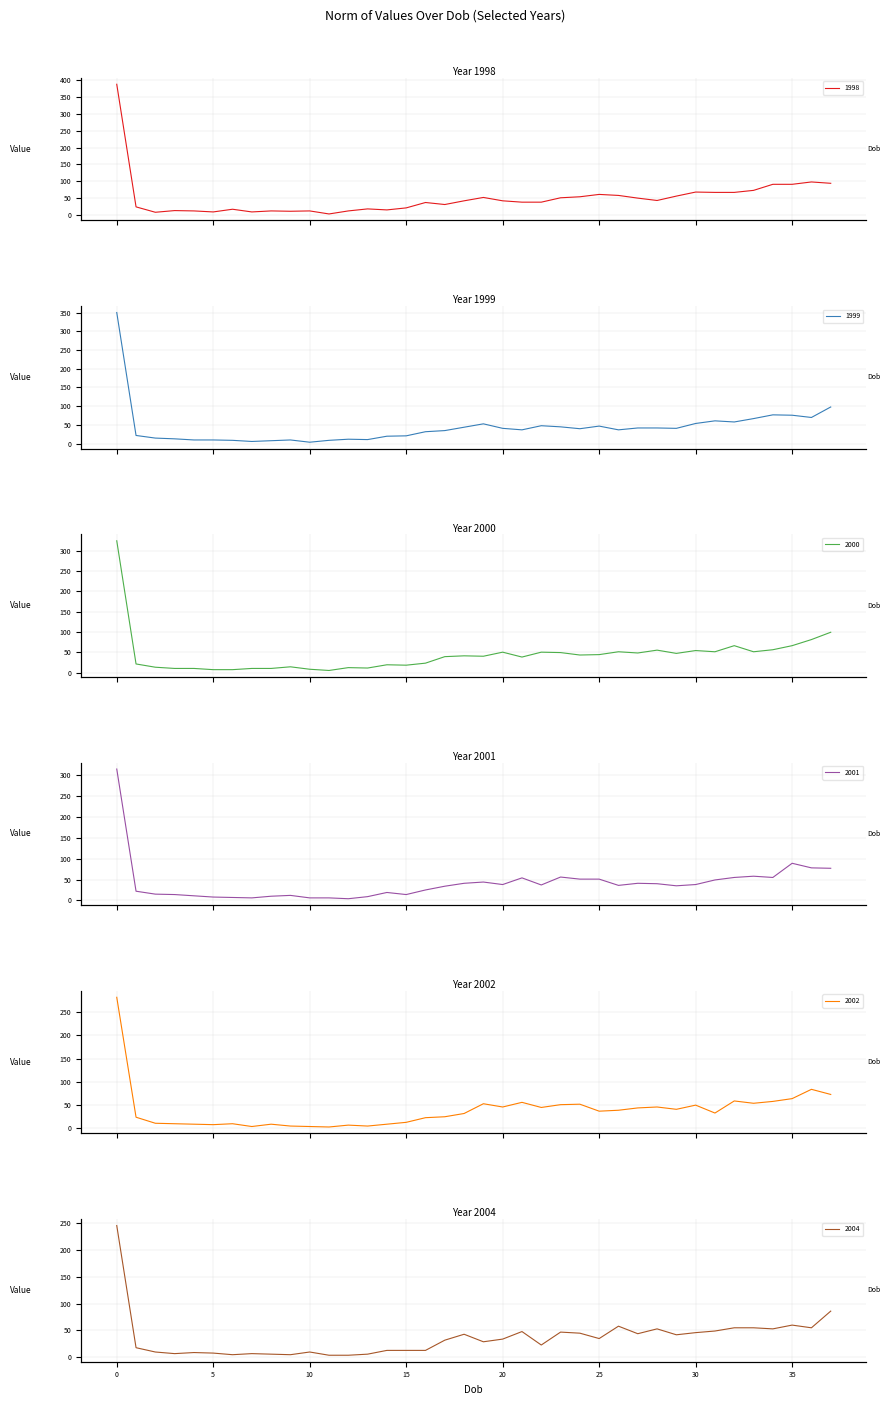

In 1999, how many points are higher than both neighbors (excluding endpoints)?

7